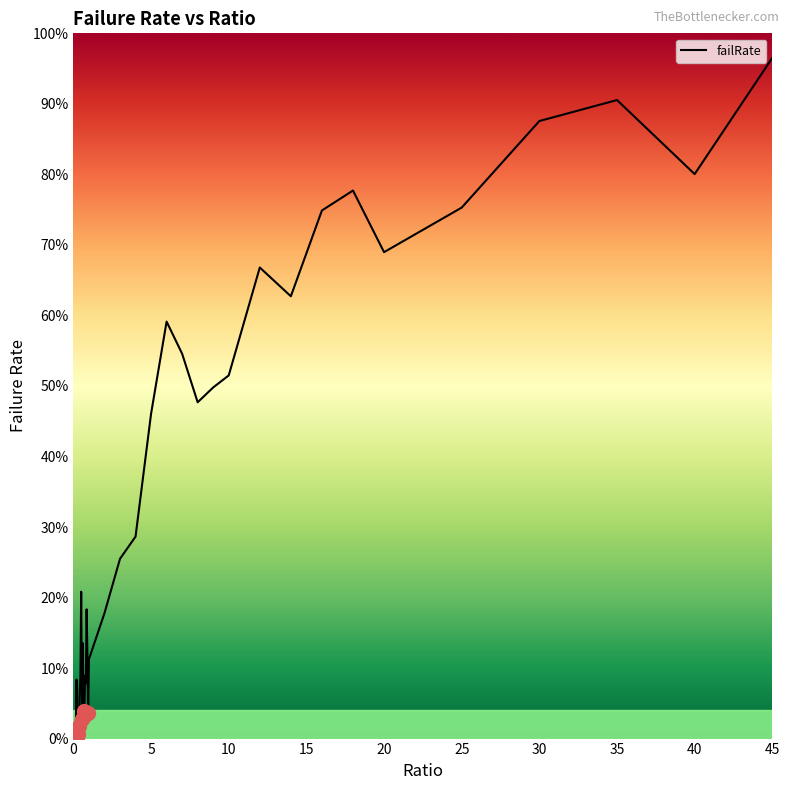

Is this an area chart (filled region under the line)?

No